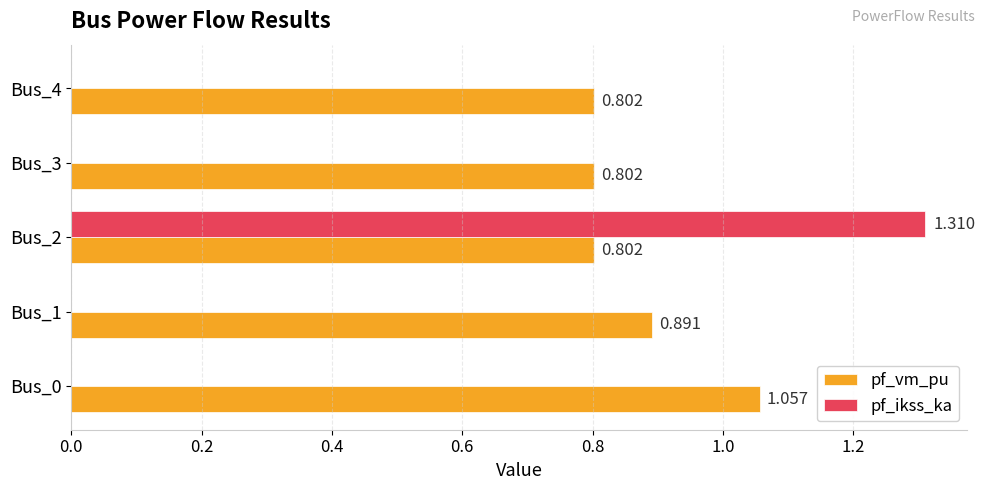

Is the value of pf_ikss_ka at Bus_1 greater than the value of pf_vm_pu at Bus_1?

No